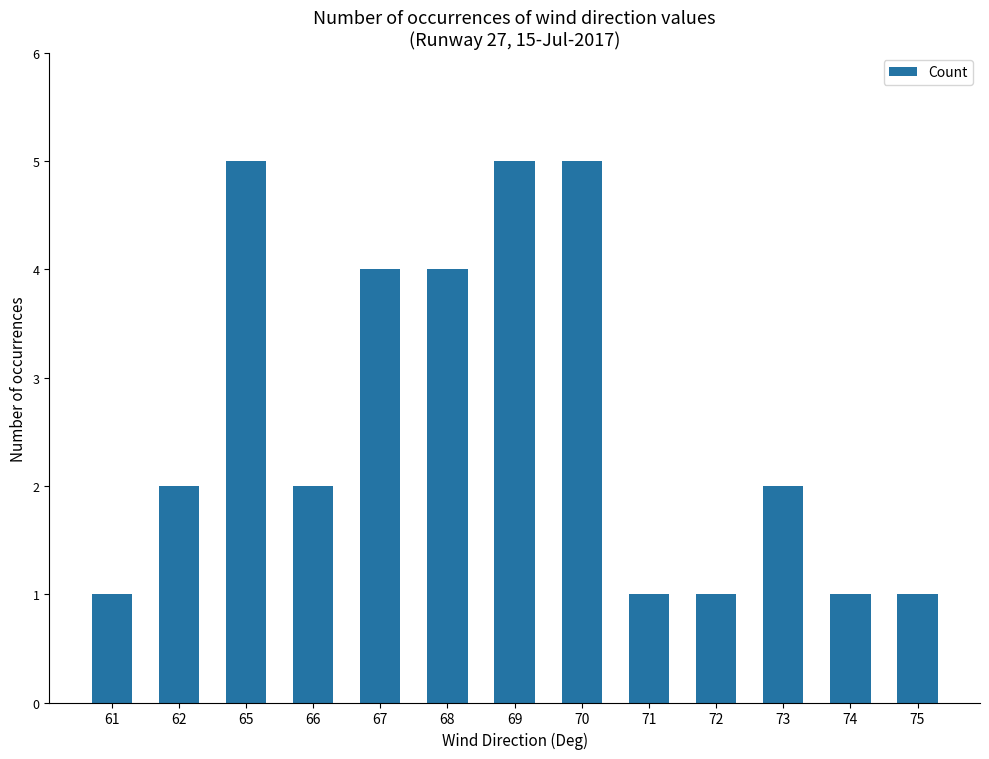

What is the value of the 9th bar from the left?

1